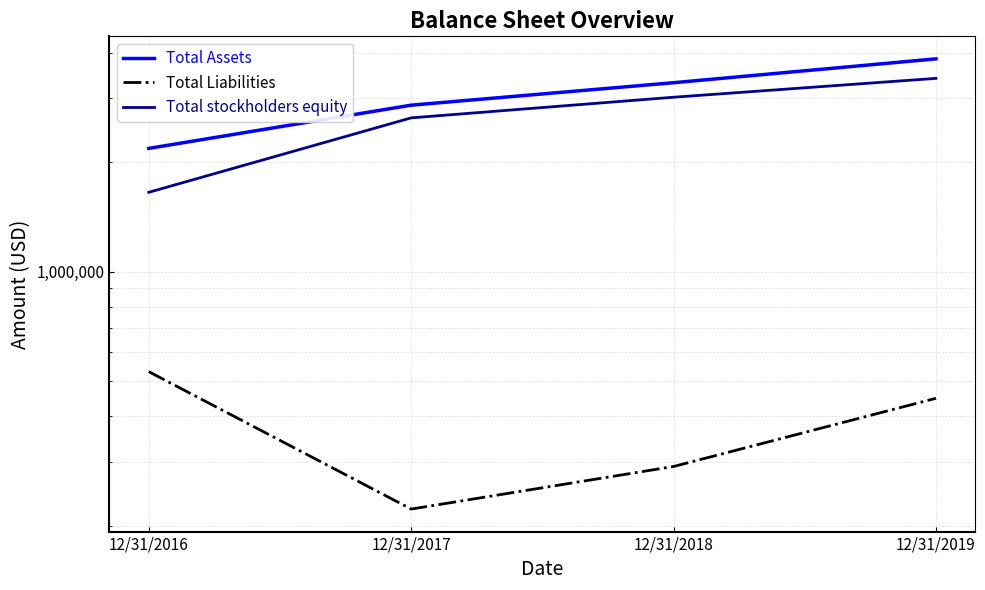

How many data points does each series have?

4